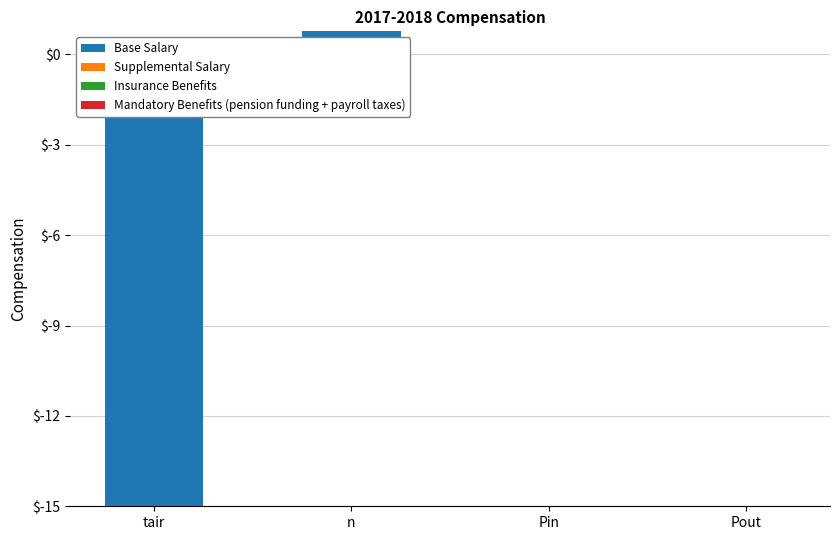

Between n and tair, which is larger?

n